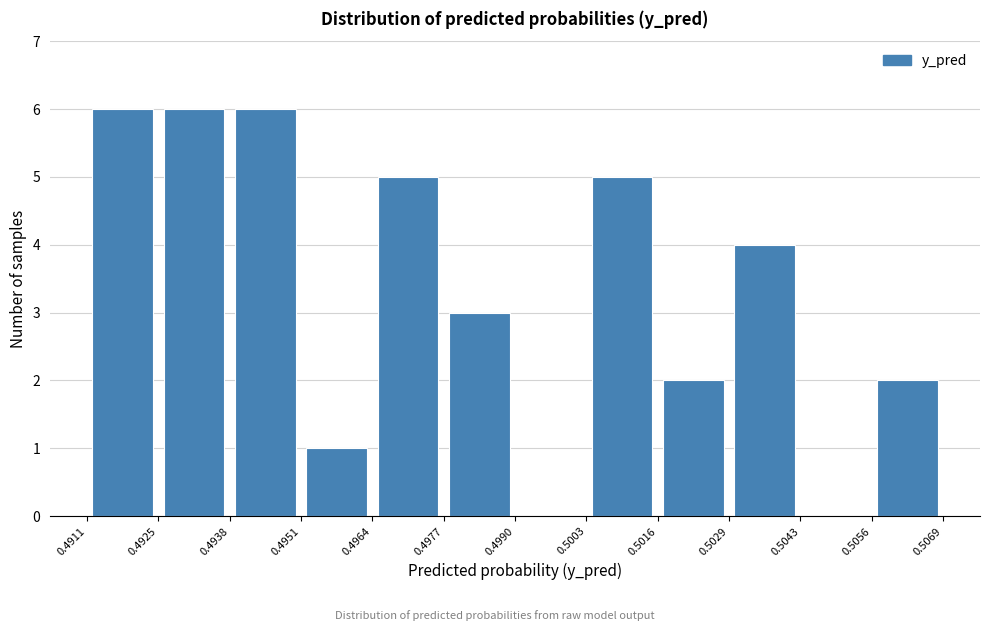

Reading left to right, list every bar in this chart as the range it spans on the x-axis followed by its height. The values are not printed on the chart, so give them approximately, as read against the axis.

0.4911 to 0.4925: 6
0.4925 to 0.4938: 6
0.4938 to 0.4951: 6
0.4951 to 0.4964: 1
0.4964 to 0.4977: 5
0.4977 to 0.4990: 3
0.4990 to 0.5003: 0
0.5003 to 0.5016: 5
0.5016 to 0.5029: 2
0.5029 to 0.5043: 4
0.5043 to 0.5056: 0
0.5056 to 0.5069: 2